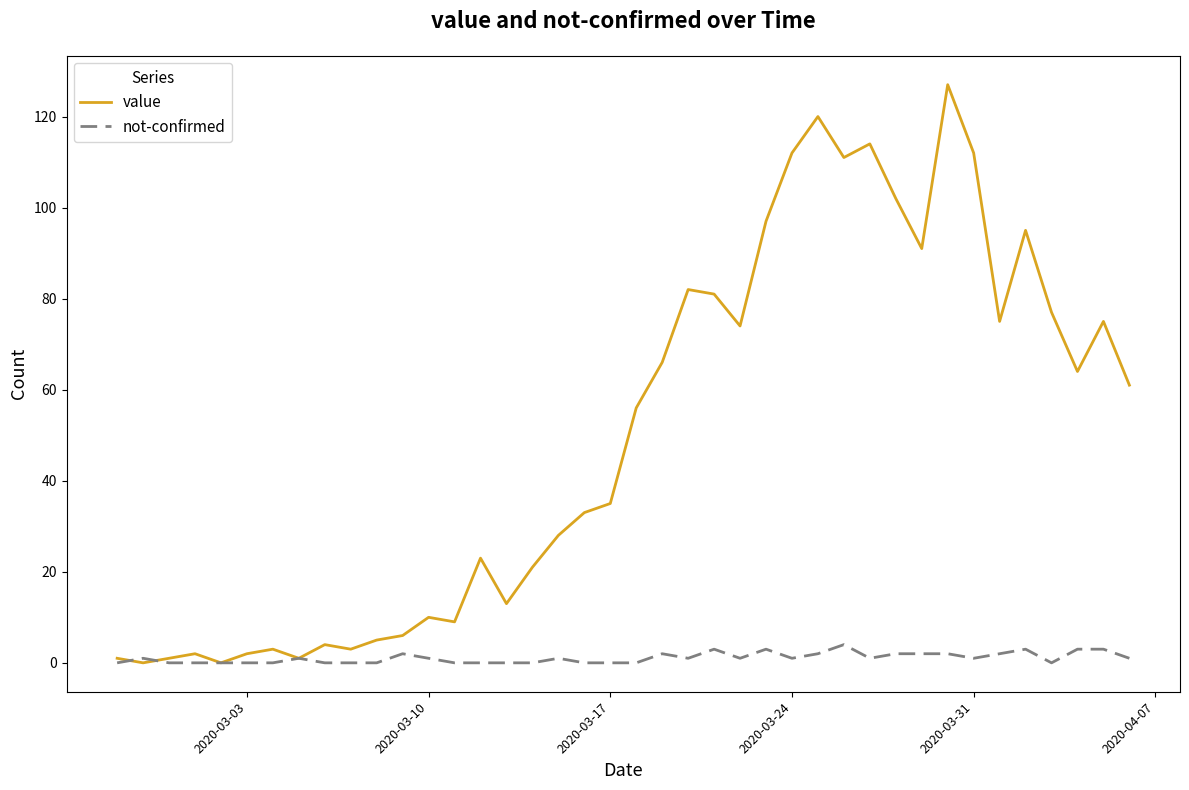

Rank the series by their maximum value, from highest to lowest.

value, not-confirmed